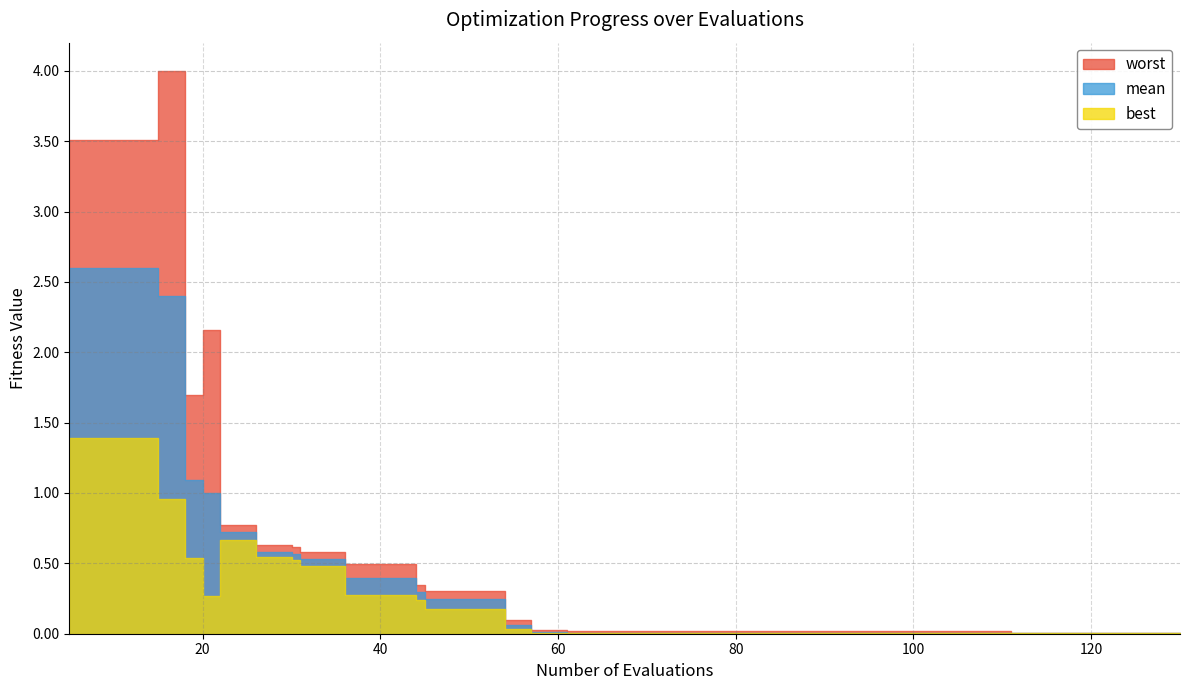

At which category is the sum across all series the highest?

5